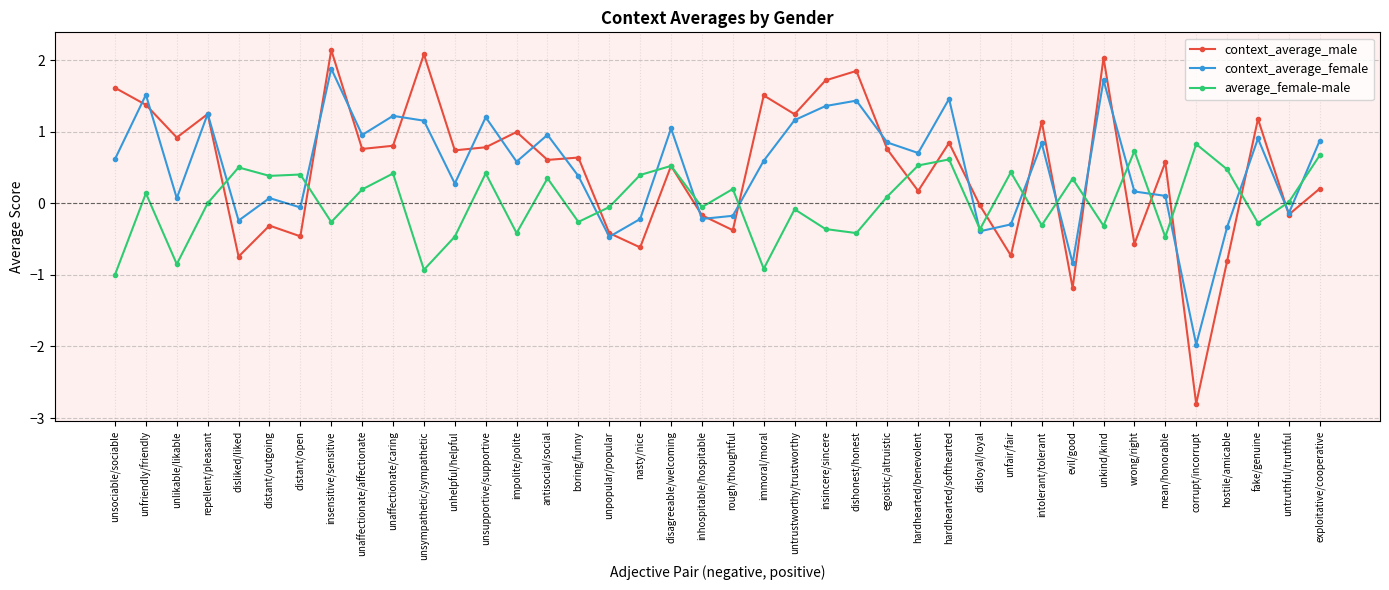

How many times do average_female-male and context_average_female cross each other?

16